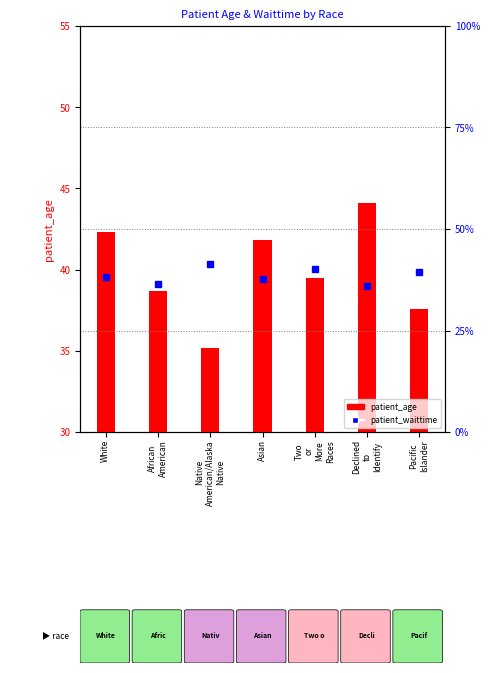

At White, list the series in order from largest to smallest.

patient_age, patient_waittime